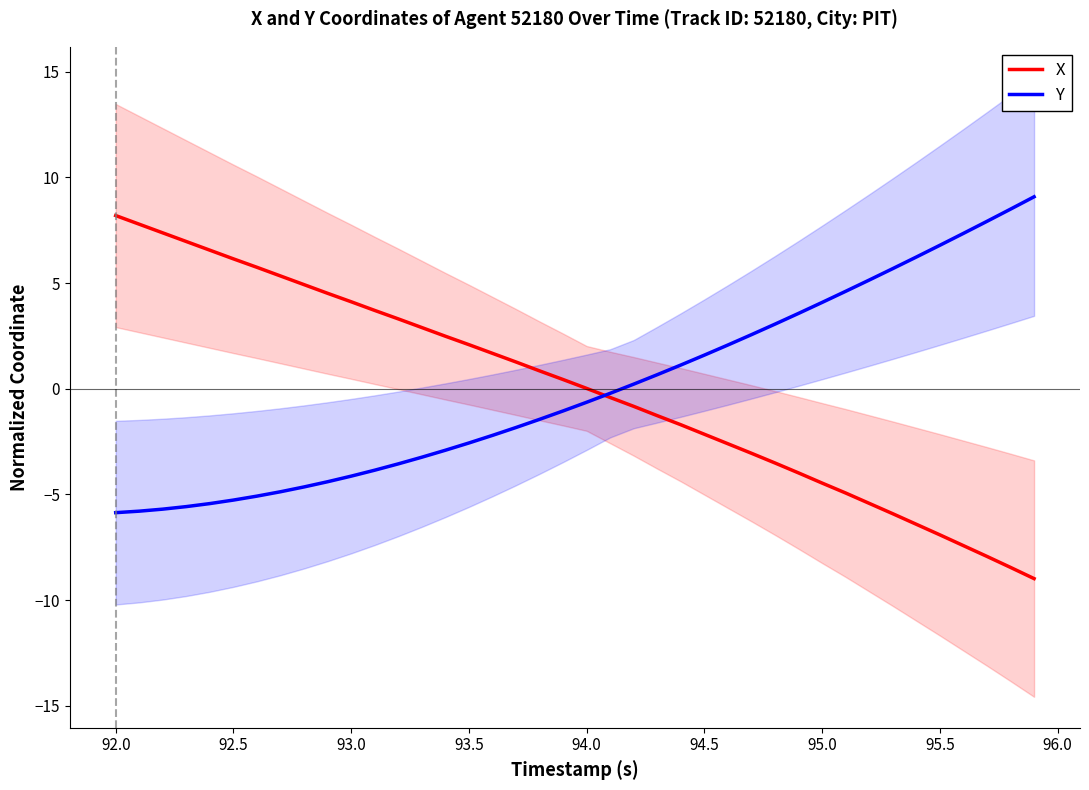

What is the minimum value for Y?

-5.9